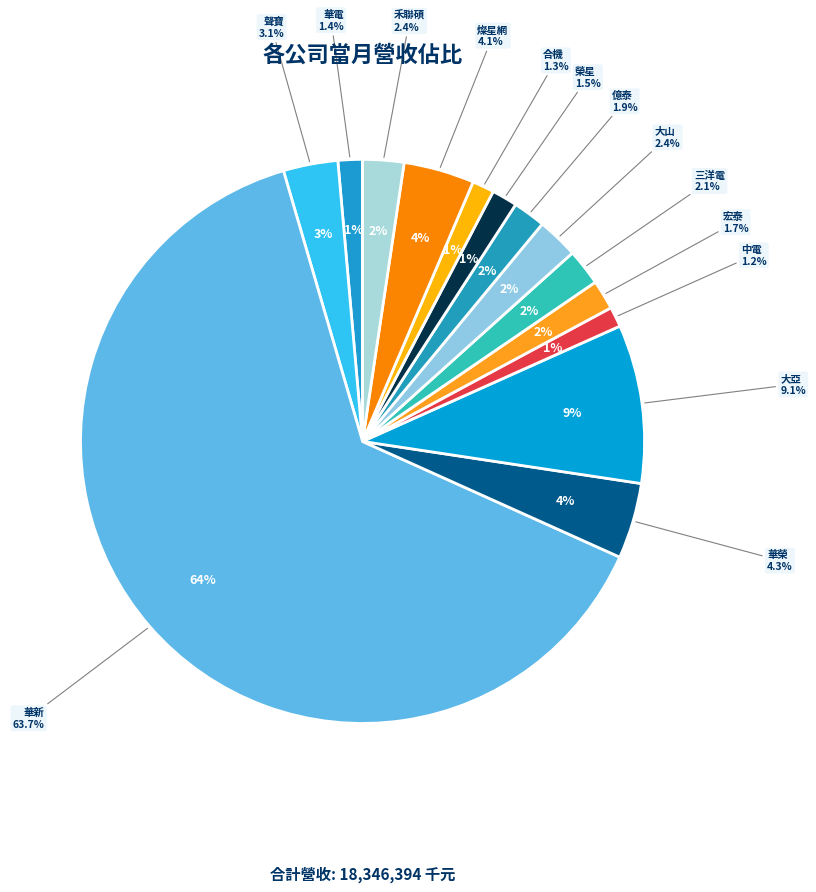

To the nearest percent, what portion does 榮星 represent?

1%